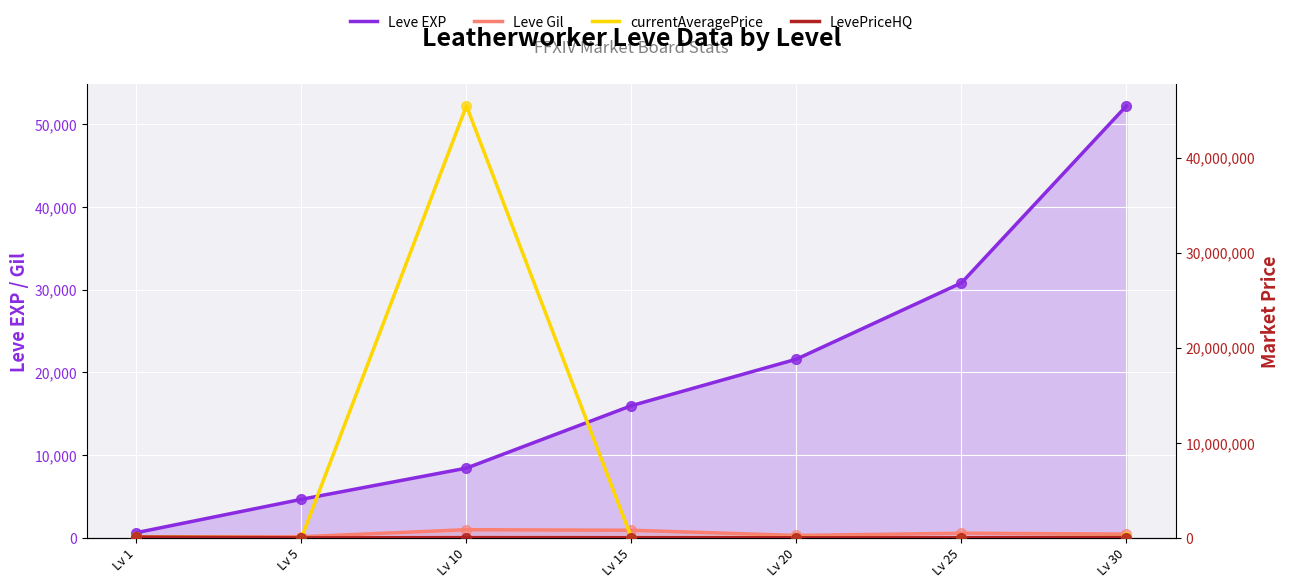

What are all the series names shown in the legend?

Leve EXP, Leve Gil, currentAveragePrice, LevePriceHQ